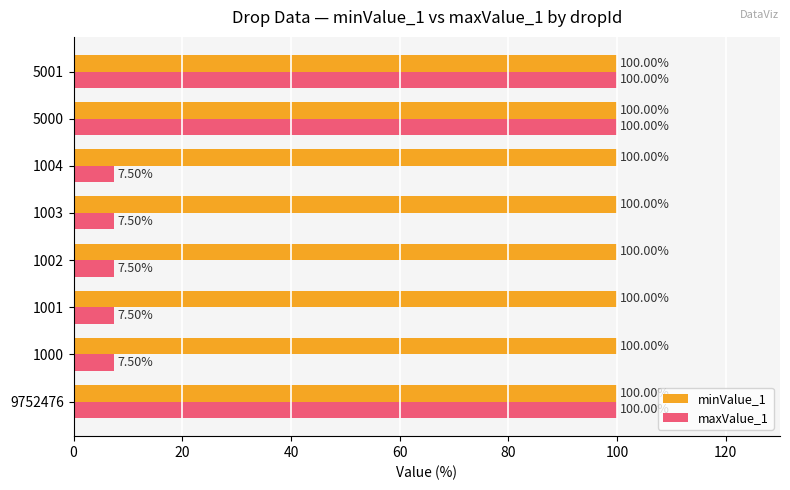

What is the difference between the highest and lowest values at 1000?

92.5